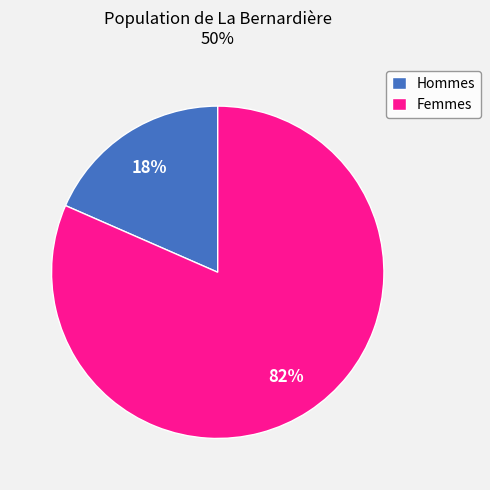

Which category has the biggest portion of the pie?

Femmes